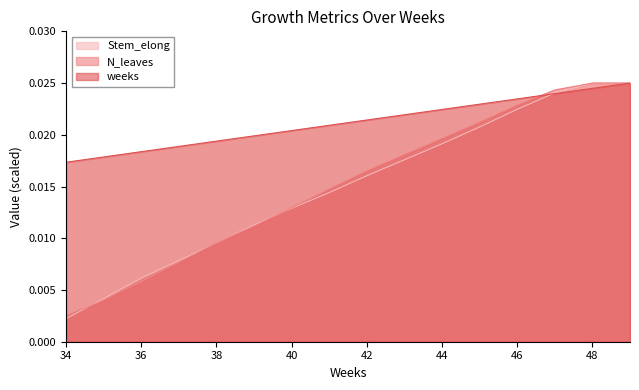

Which series has the largest total across all categories?

weeks